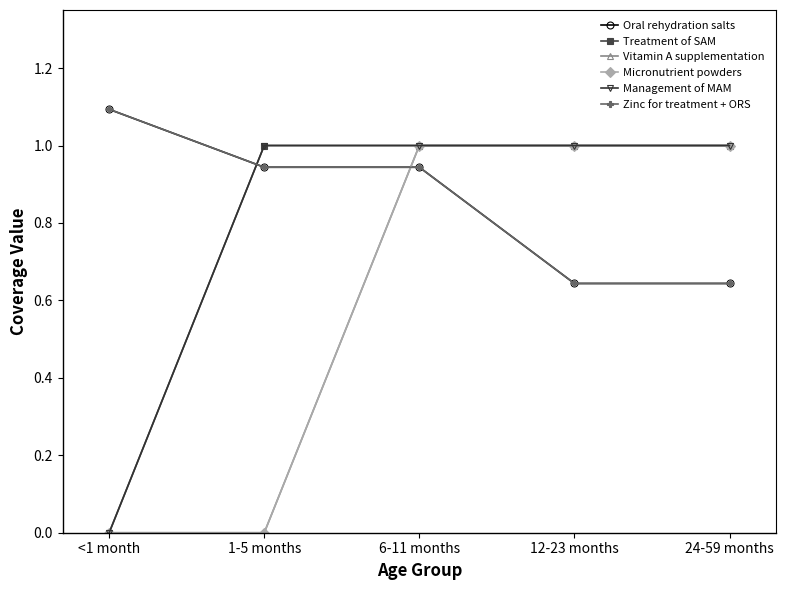

Is it true that Micronutrient powders equals 0.3 at 12-23 months?

False